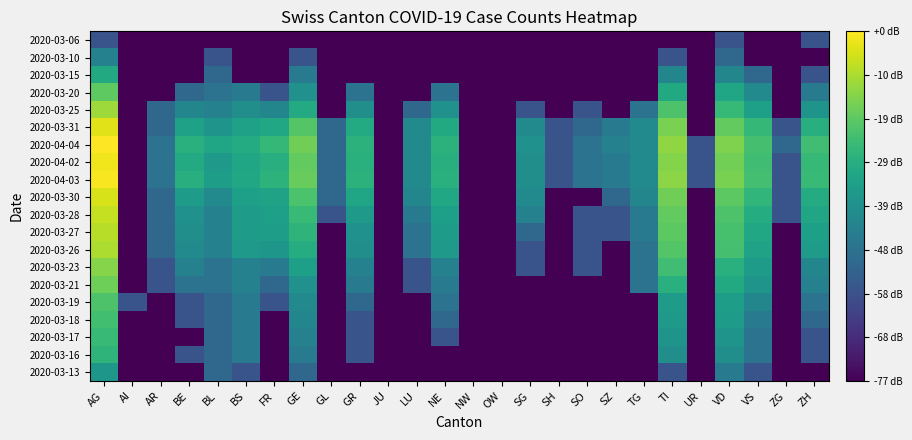

Reading left to right, what are all the values shown in this chart?

2020-03-06: AG=0.0	AI=-1.0	AR=-1.0	BE=-1.0	BL=-1.0	BS=-1.0	FR=-1.0	GE=-1.0	GL=-1.0	GR=-1.0	JU=-1.0	LU=-1.0	NE=-1.0	NW=-1.0	OW=-1.0	SG=-1.0	SH=-1.0	SO=-1.0	SZ=-1.0	TG=-1.0	TI=-1.0	UR=-1.0	VD=0.0	VS=-1.0	ZG=-1.0	ZH=0.0
2020-03-10: AG=0.7	AI=-1.0	AR=-1.0	BE=-1.0	BL=0.0	BS=-1.0	FR=-1.0	GE=0.0	GL=-1.0	GR=-1.0	JU=-1.0	LU=-1.0	NE=-1.0	NW=-1.0	OW=-1.0	SG=-1.0	SH=-1.0	SO=-1.0	SZ=-1.0	TG=-1.0	TI=0.0	UR=-1.0	VD=0.3	VS=-1.0	ZG=-1.0	ZH=-1.0
2020-03-15: AG=1.3	AI=-1.0	AR=-1.0	BE=-1.0	BL=0.3	BS=-1.0	FR=-1.0	GE=0.6	GL=-1.0	GR=-1.0	JU=-1.0	LU=-1.0	NE=-1.0	NW=-1.0	OW=-1.0	SG=-1.0	SH=-1.0	SO=-1.0	SZ=-1.0	TG=-1.0	TI=0.8	UR=-1.0	VD=0.8	VS=0.3	ZG=-1.0	ZH=0.0
2020-03-20: AG=1.9	AI=-1.0	AR=-1.0	BE=0.3	BL=0.5	BS=0.6	FR=0.0	GE=1.0	GL=-1.0	GR=0.5	JU=-1.0	LU=-1.0	NE=0.5	NW=-1.0	OW=-1.0	SG=-1.0	SH=-1.0	SO=-1.0	SZ=-1.0	TG=-1.0	TI=1.3	UR=-1.0	VD=1.3	VS=0.8	ZG=-1.0	ZH=0.6
2020-03-25: AG=2.3	AI=-1.0	AR=0.3	BE=0.8	BL=0.7	BS=0.9	FR=0.8	GE=1.4	GL=-1.0	GR=0.9	JU=-1.0	LU=0.3	NE=1.0	NW=-1.0	OW=-1.0	SG=0.0	SH=-1.0	SO=0.0	SZ=-1.0	TG=0.5	TI=1.8	UR=-1.0	VD=1.6	VS=1.2	ZG=-1.0	ZH=1.0
2020-03-31: AG=2.7	AI=-1.0	AR=0.3	BE=1.2	BL=1.0	BS=1.2	FR=1.3	GE=1.8	GL=0.3	GR=1.4	JU=-1.0	LU=0.8	NE=1.3	NW=-1.0	OW=-1.0	SG=0.8	SH=0.0	SO=0.3	SZ=0.6	TG=0.8	TI=2.1	UR=-1.0	VD=1.9	VS=1.6	ZG=0.0	ZH=1.4
2020-04-04: AG=2.9	AI=-1.0	AR=0.5	BE=1.4	BL=1.3	BS=1.4	FR=1.6	GE=2.0	GL=0.3	GR=1.5	JU=-1.0	LU=0.8	NE=1.5	NW=-1.0	OW=-1.0	SG=1.0	SH=0.0	SO=0.5	SZ=0.7	TG=0.8	TI=2.2	UR=0.0	VD=2.1	VS=1.7	ZG=0.3	ZH=1.7
2020-04-02: AG=2.8	AI=-1.0	AR=0.5	BE=1.4	BL=1.1	BS=1.3	FR=1.4	GE=1.9	GL=0.3	GR=1.4	JU=-1.0	LU=0.8	NE=1.4	NW=-1.0	OW=-1.0	SG=0.9	SH=0.0	SO=0.5	SZ=0.6	TG=0.8	TI=2.1	UR=0.0	VD=2.0	VS=1.7	ZG=0.0	ZH=1.6
2020-04-03: AG=2.8	AI=-1.0	AR=0.5	BE=1.4	BL=1.1	BS=1.3	FR=1.5	GE=2.0	GL=0.3	GR=1.5	JU=-1.0	LU=0.8	NE=1.4	NW=-1.0	OW=-1.0	SG=0.9	SH=0.0	SO=0.5	SZ=0.6	TG=0.8	TI=2.2	UR=0.0	VD=2.1	VS=1.7	ZG=0.0	ZH=1.6
2020-03-30: AG=2.6	AI=-1.0	AR=0.3	BE=1.1	BL=0.8	BS=1.2	FR=1.2	GE=1.8	GL=0.3	GR=1.3	JU=-1.0	LU=0.8	NE=1.3	NW=-1.0	OW=-1.0	SG=0.8	SH=-1.0	SO=-1.0	SZ=0.3	TG=0.8	TI=2.0	UR=-1.0	VD=1.9	VS=1.5	ZG=0.0	ZH=1.4
2020-03-28: AG=2.5	AI=-1.0	AR=0.3	BE=1.0	BL=0.7	BS=1.1	FR=1.2	GE=1.6	GL=0.0	GR=1.1	JU=-1.0	LU=0.6	NE=1.2	NW=-1.0	OW=-1.0	SG=0.7	SH=-1.0	SO=0.0	SZ=0.0	TG=0.6	TI=1.9	UR=-1.0	VD=1.8	VS=1.4	ZG=0.0	ZH=1.3
2020-03-27: AG=2.4	AI=-1.0	AR=0.3	BE=0.9	BL=0.7	BS=1.1	FR=1.1	GE=1.5	GL=-1.0	GR=1.0	JU=-1.0	LU=0.5	NE=1.1	NW=-1.0	OW=-1.0	SG=0.3	SH=-1.0	SO=0.0	SZ=0.0	TG=0.6	TI=1.9	UR=-1.0	VD=1.7	VS=1.3	ZG=-1.0	ZH=1.2
2020-03-26: AG=2.4	AI=-1.0	AR=0.3	BE=0.8	BL=0.7	BS=1.1	FR=1.0	GE=1.4	GL=-1.0	GR=0.9	JU=-1.0	LU=0.5	NE=1.1	NW=-1.0	OW=-1.0	SG=0.0	SH=-1.0	SO=0.0	SZ=-1.0	TG=0.5	TI=1.8	UR=-1.0	VD=1.7	VS=1.2	ZG=-1.0	ZH=1.1
2020-03-23: AG=2.2	AI=-1.0	AR=0.0	BE=0.7	BL=0.5	BS=0.7	FR=0.6	GE=1.2	GL=-1.0	GR=0.7	JU=-1.0	LU=0.0	NE=0.7	NW=-1.0	OW=-1.0	SG=0.0	SH=-1.0	SO=0.0	SZ=-1.0	TG=0.5	TI=1.7	UR=-1.0	VD=1.4	VS=1.1	ZG=-1.0	ZH=0.8
2020-03-21: AG=2.0	AI=-1.0	AR=0.0	BE=0.5	BL=0.5	BS=0.7	FR=0.3	GE=1.0	GL=-1.0	GR=0.6	JU=-1.0	LU=0.0	NE=0.6	NW=-1.0	OW=-1.0	SG=-1.0	SH=-1.0	SO=-1.0	SZ=-1.0	TG=0.5	TI=1.4	UR=-1.0	VD=1.3	VS=1.0	ZG=-1.0	ZH=0.7
2020-03-19: AG=1.8	AI=0.0	AR=-1.0	BE=0.0	BL=0.3	BS=0.6	FR=0.0	GE=0.8	GL=-1.0	GR=0.3	JU=-1.0	LU=-1.0	NE=0.5	NW=-1.0	OW=-1.0	SG=-1.0	SH=-1.0	SO=-1.0	SZ=-1.0	TG=-1.0	TI=1.1	UR=-1.0	VD=1.1	VS=0.8	ZG=-1.0	ZH=0.5
2020-03-18: AG=1.7	AI=-1.0	AR=-1.0	BE=0.0	BL=0.3	BS=0.6	FR=-1.0	GE=0.8	GL=-1.0	GR=0.0	JU=-1.0	LU=-1.0	NE=0.3	NW=-1.0	OW=-1.0	SG=-1.0	SH=-1.0	SO=-1.0	SZ=-1.0	TG=-1.0	TI=1.1	UR=-1.0	VD=1.1	VS=0.6	ZG=-1.0	ZH=0.3
2020-03-17: AG=1.6	AI=-1.0	AR=-1.0	BE=-1.0	BL=0.3	BS=0.6	FR=-1.0	GE=0.7	GL=-1.0	GR=0.0	JU=-1.0	LU=-1.0	NE=0.0	NW=-1.0	OW=-1.0	SG=-1.0	SH=-1.0	SO=-1.0	SZ=-1.0	TG=-1.0	TI=1.0	UR=-1.0	VD=1.0	VS=0.5	ZG=-1.0	ZH=0.0
2020-03-16: AG=1.5	AI=-1.0	AR=-1.0	BE=0.0	BL=0.3	BS=0.6	FR=-1.0	GE=0.6	GL=-1.0	GR=0.0	JU=-1.0	LU=-1.0	NE=-1.0	NW=-1.0	OW=-1.0	SG=-1.0	SH=-1.0	SO=-1.0	SZ=-1.0	TG=-1.0	TI=0.9	UR=-1.0	VD=0.9	VS=0.5	ZG=-1.0	ZH=0.0
2020-03-13: AG=1.0	AI=-1.0	AR=-1.0	BE=-1.0	BL=0.3	BS=0.0	FR=-1.0	GE=0.3	GL=-1.0	GR=-1.0	JU=-1.0	LU=-1.0	NE=-1.0	NW=-1.0	OW=-1.0	SG=-1.0	SH=-1.0	SO=-1.0	SZ=-1.0	TG=-1.0	TI=0.0	UR=-1.0	VD=0.6	VS=0.0	ZG=-1.0	ZH=-1.0